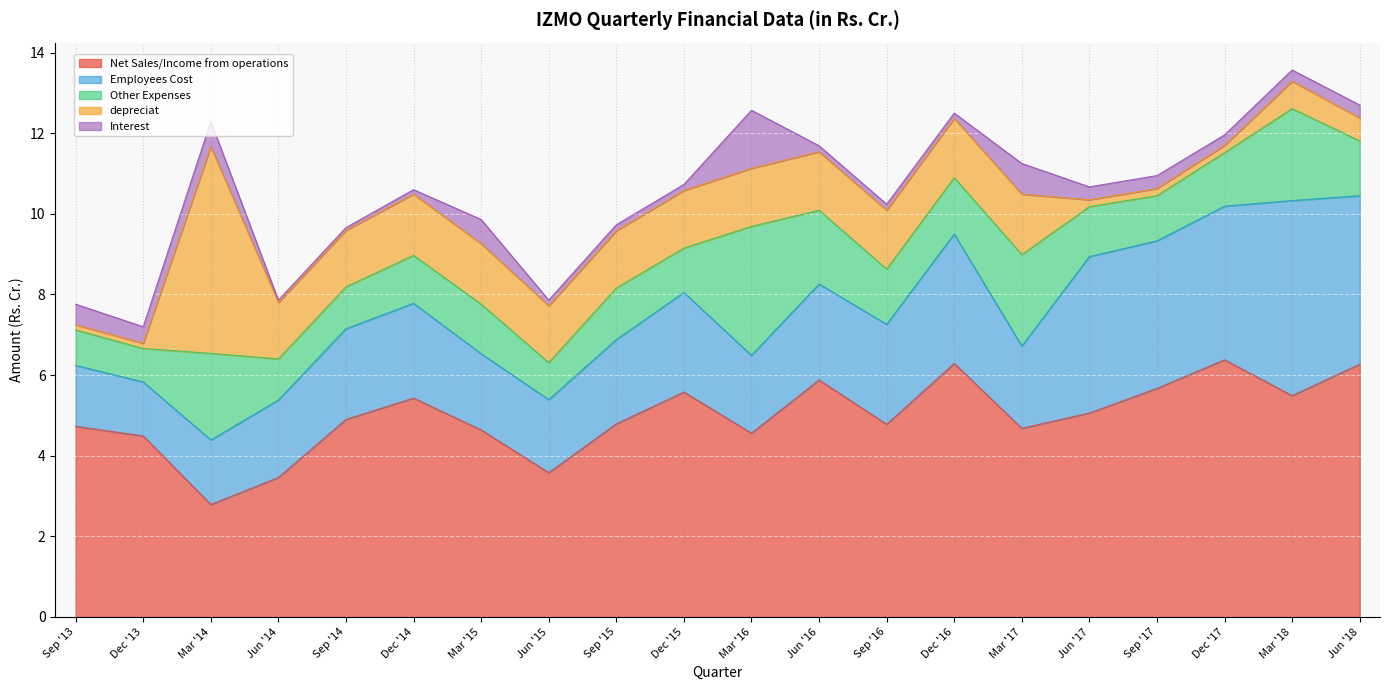

At which category does Other Expenses reach its first local valley?

Dec '13